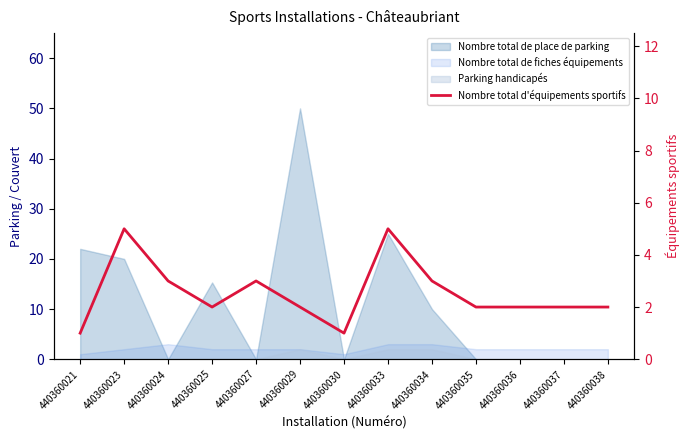

Is it true that the value at 440360029 is 3?

False